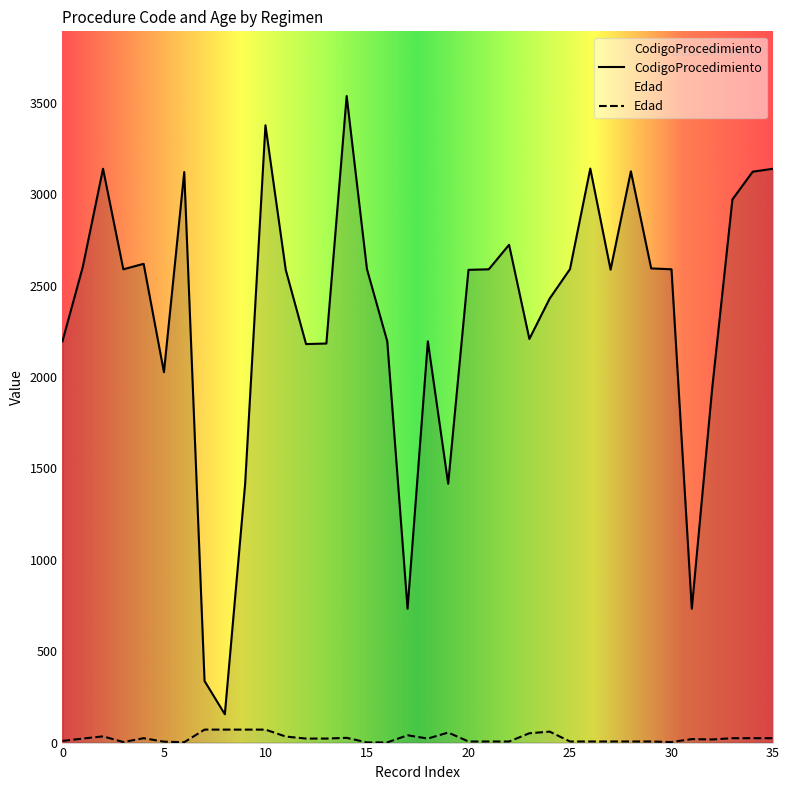

Which series has the widest spread of values?

CodigoProcedimiento